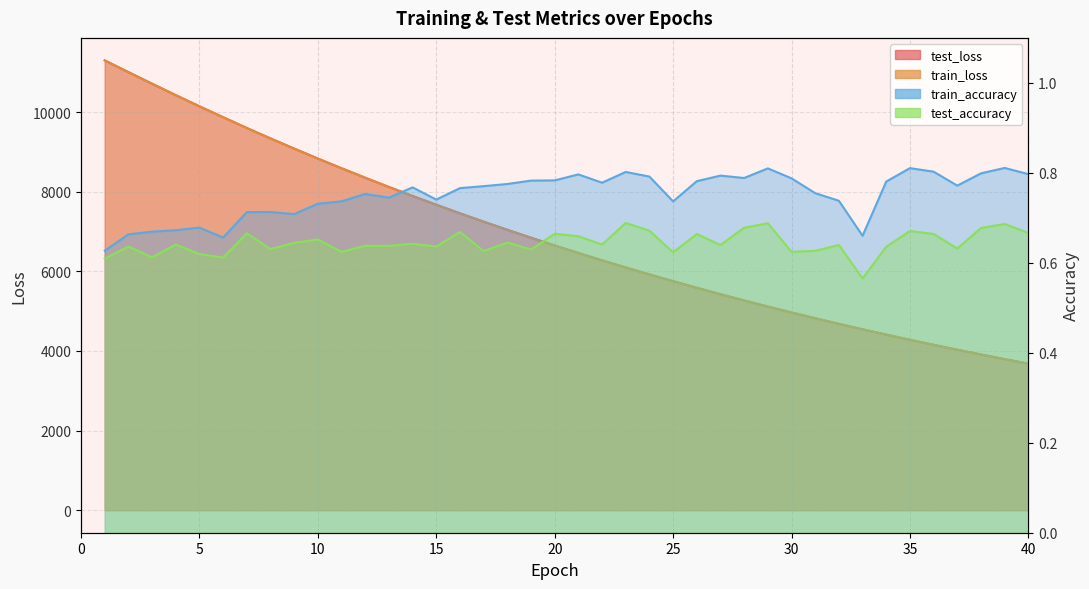

Which has a higher value, 18 or 38?

18